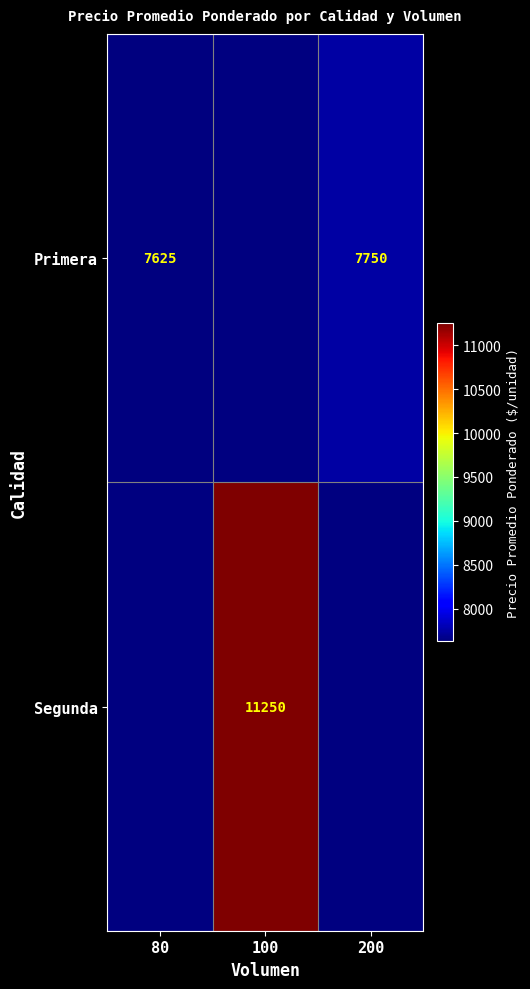

The Primera series shows 7750 at 200. True or false?

True